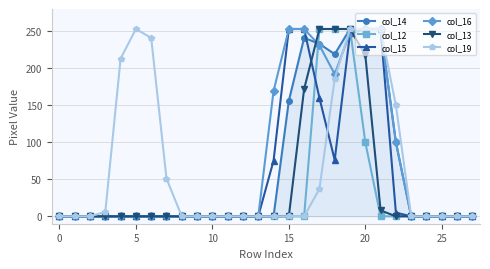

How many series are shown in this chart?

6